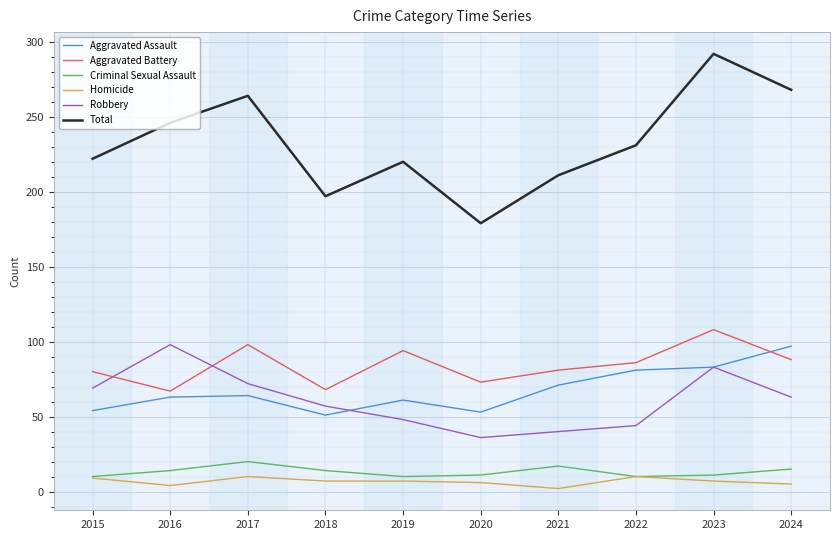

Rank the series at 2018 from highest to lowest value.

Total, Aggravated Battery, Robbery, Aggravated Assault, Criminal Sexual Assault, Homicide